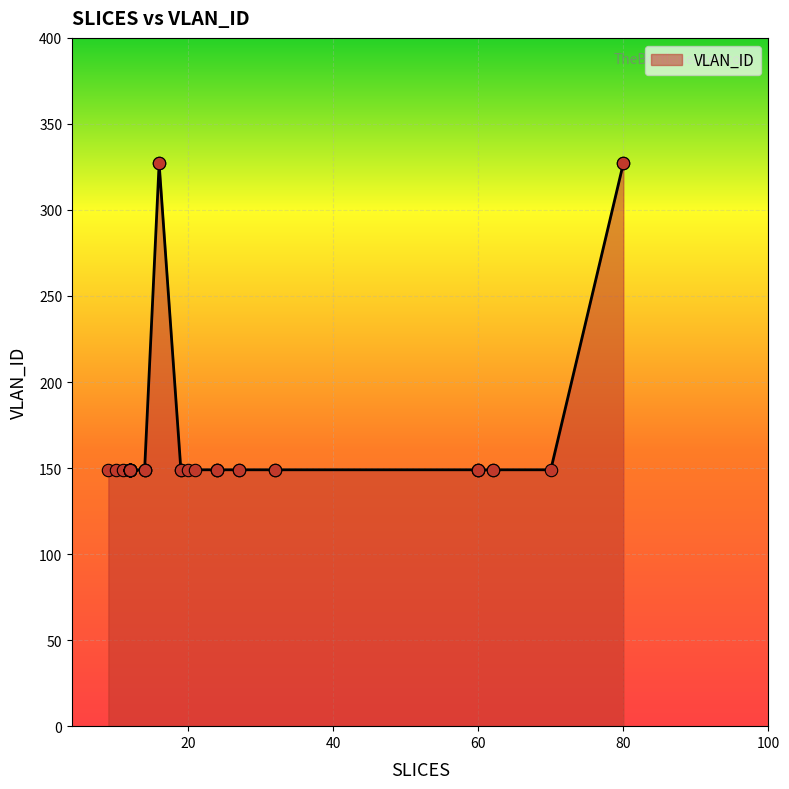

Between 12 and 12, which is larger?

12